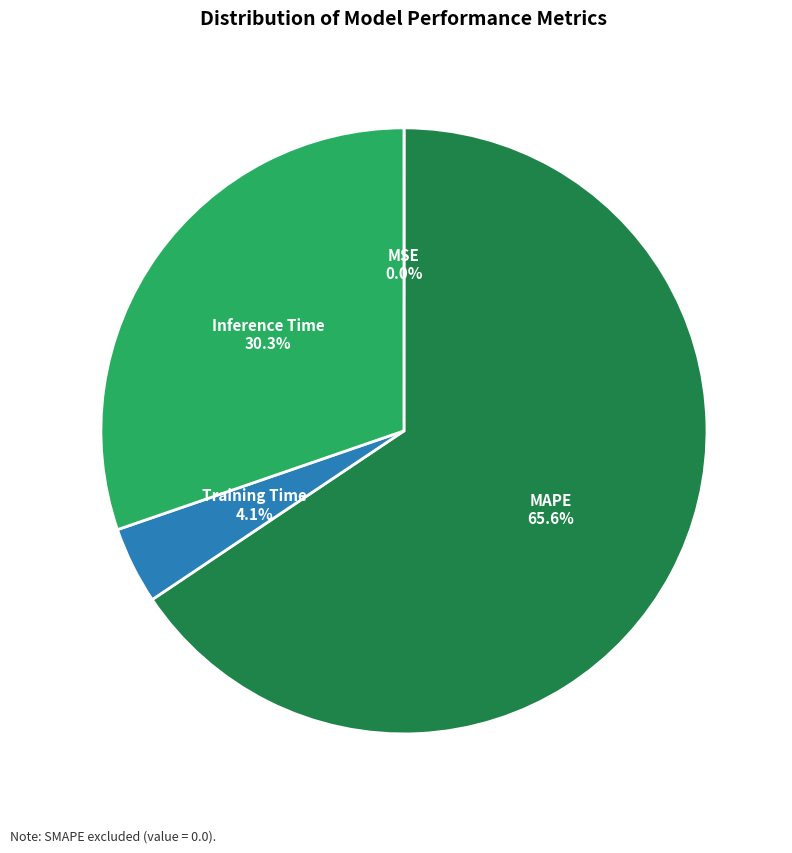

What is the ratio of the value at Training Time to the value at MAPE?

0.1